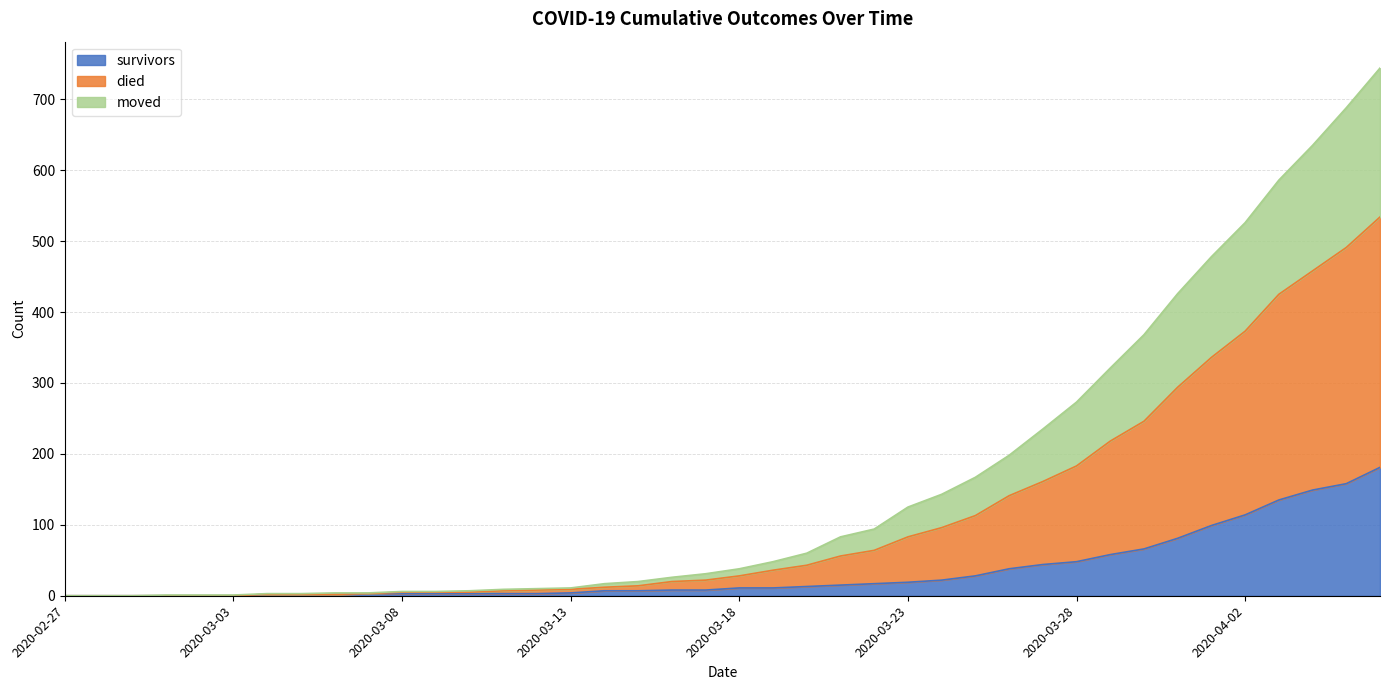

The value of died at 2020-02-29 is 0. True or false?

True